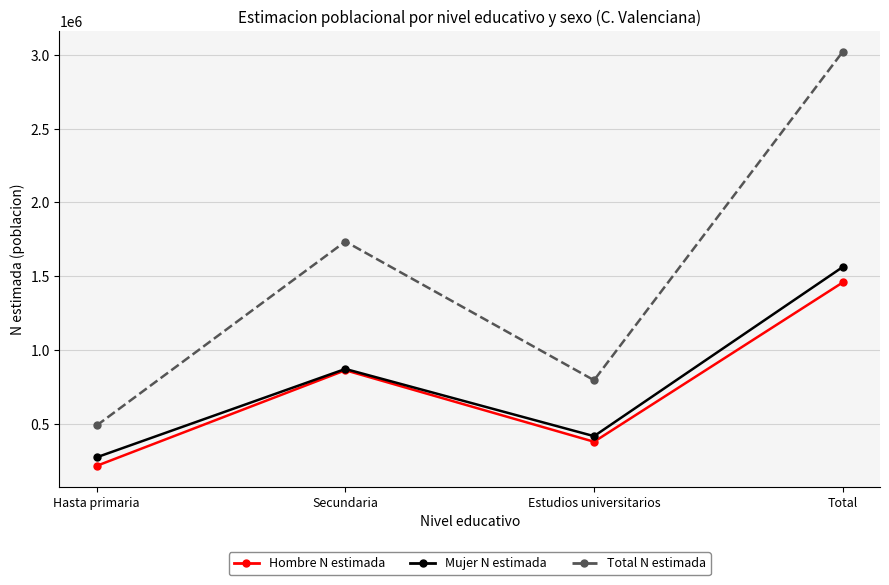

Which series changed the most between Secundaria and Estudios universitarios?

Total N estimada